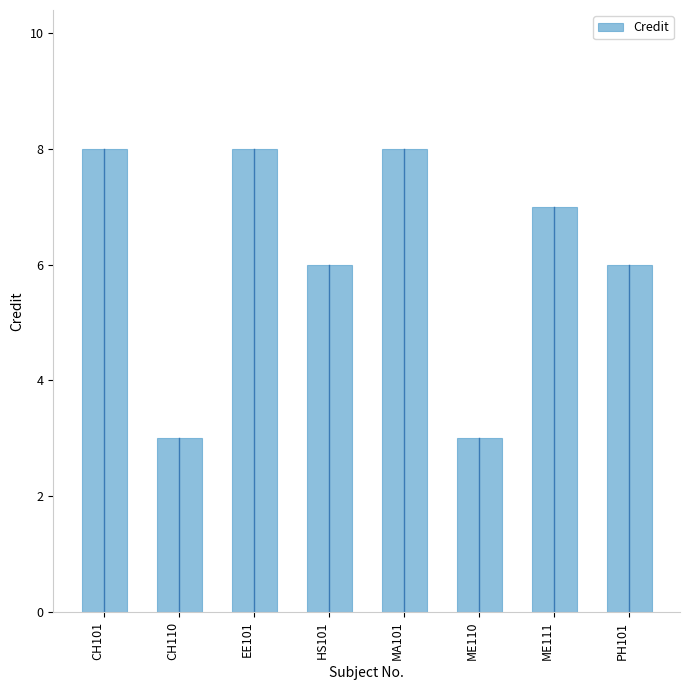

What is the label of the 2nd bar from the left?

CH110